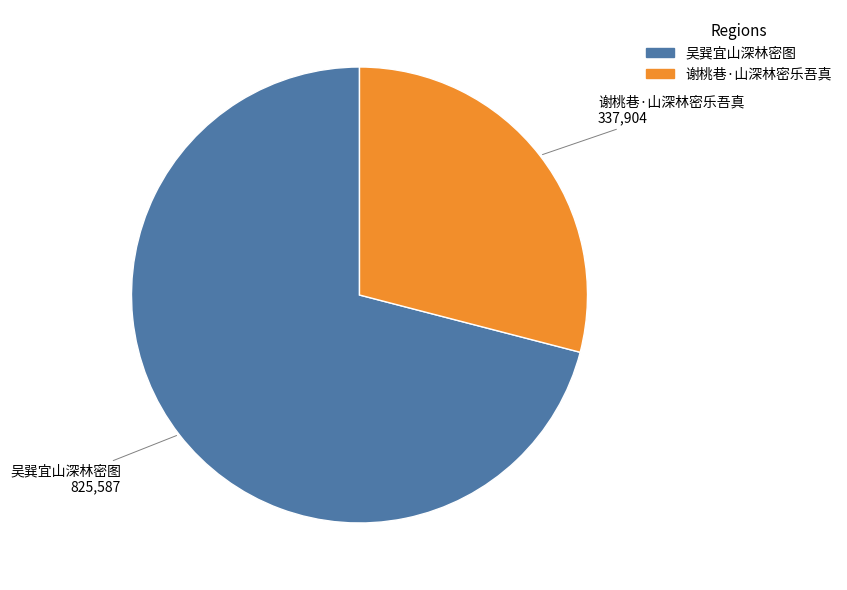

Is 谢桃巷·山深林密乐吾真 the majority of the pie?

No